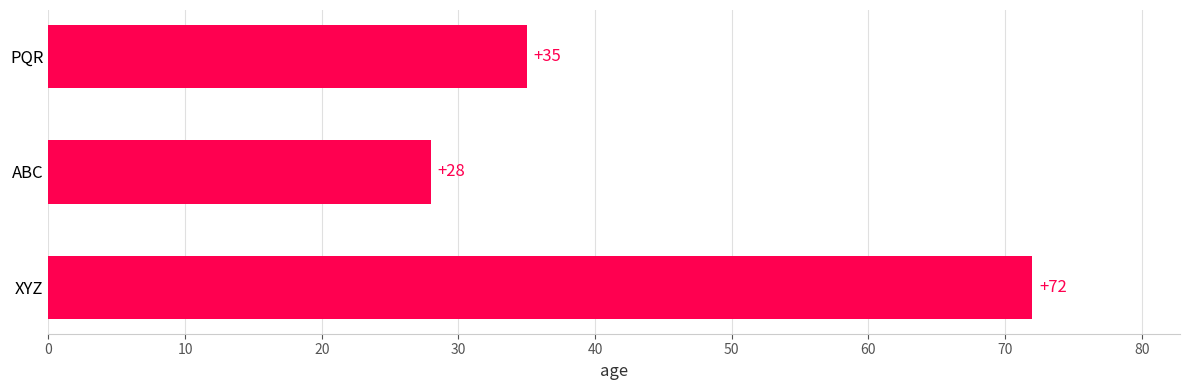

The value at ABC is 38. True or false?

False